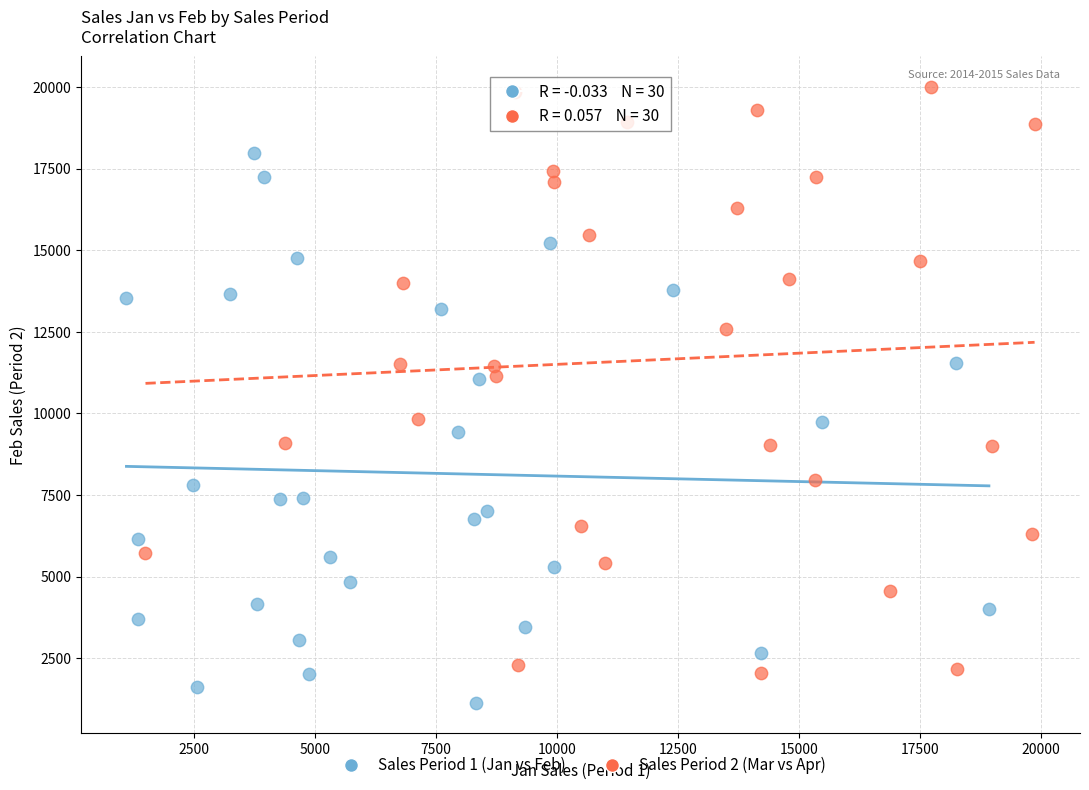

What are all the series names shown in the legend?

Sales Period 1 (Jan vs Feb), Sales Period 2 (Mar vs Apr)